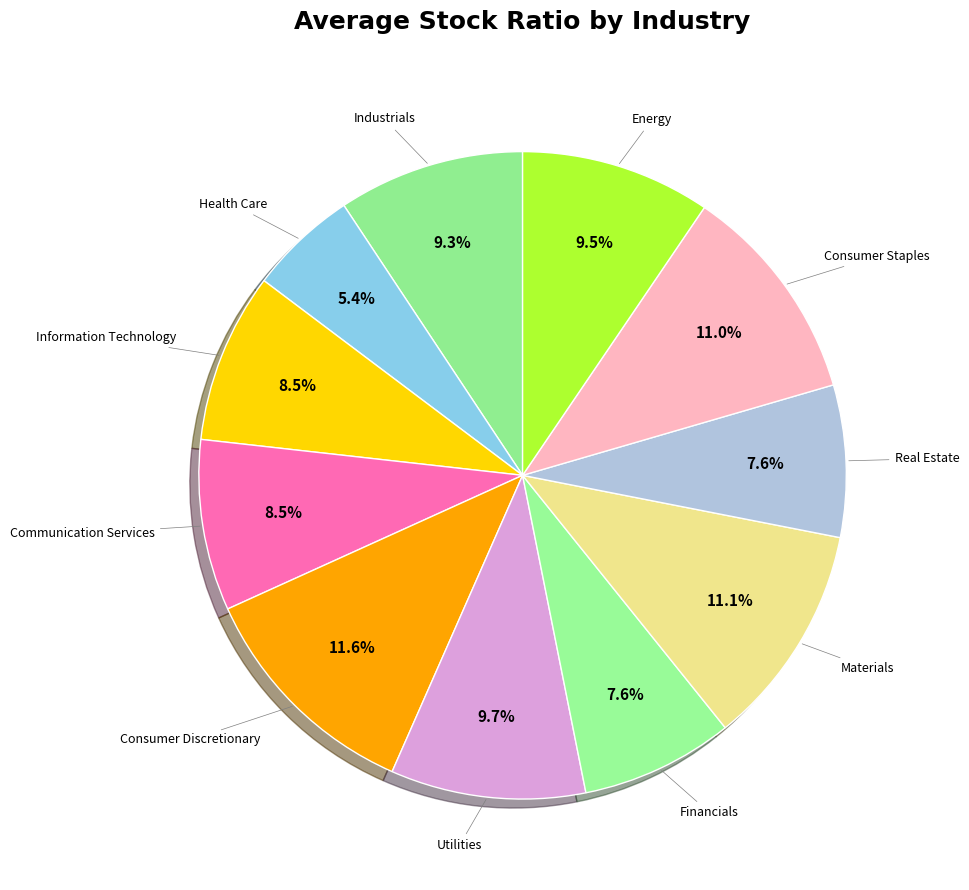

How many slices are in this pie chart?

11